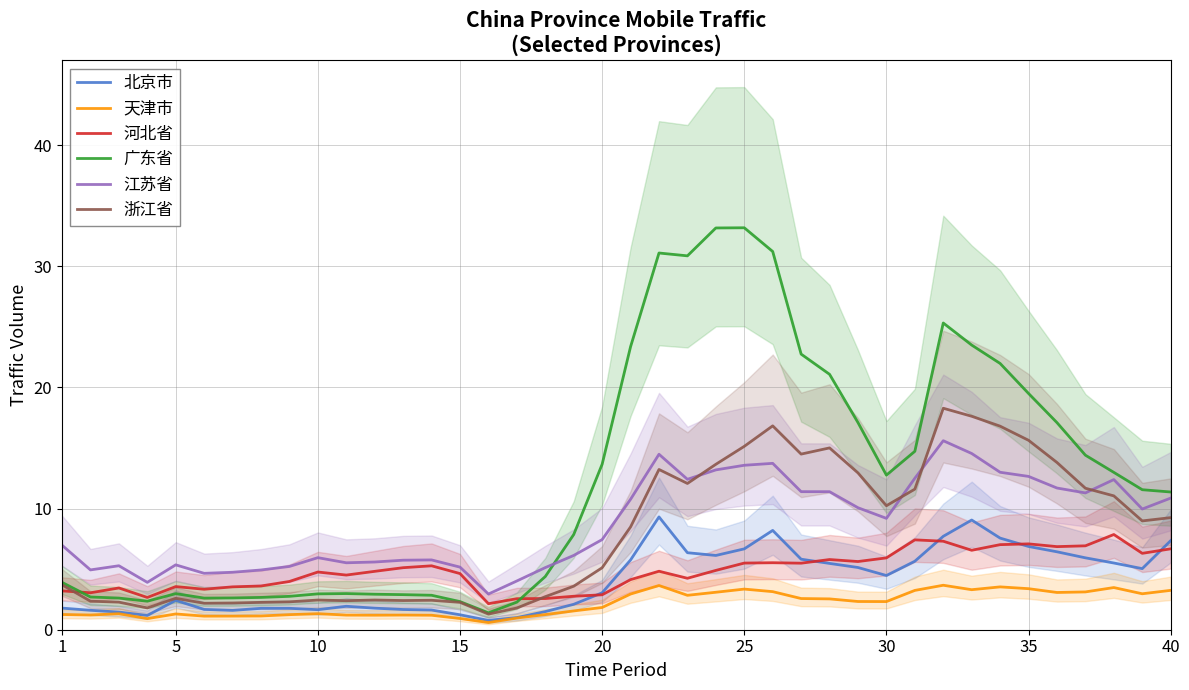

The value of 河北省 at 20 is 2.9. True or false?

True